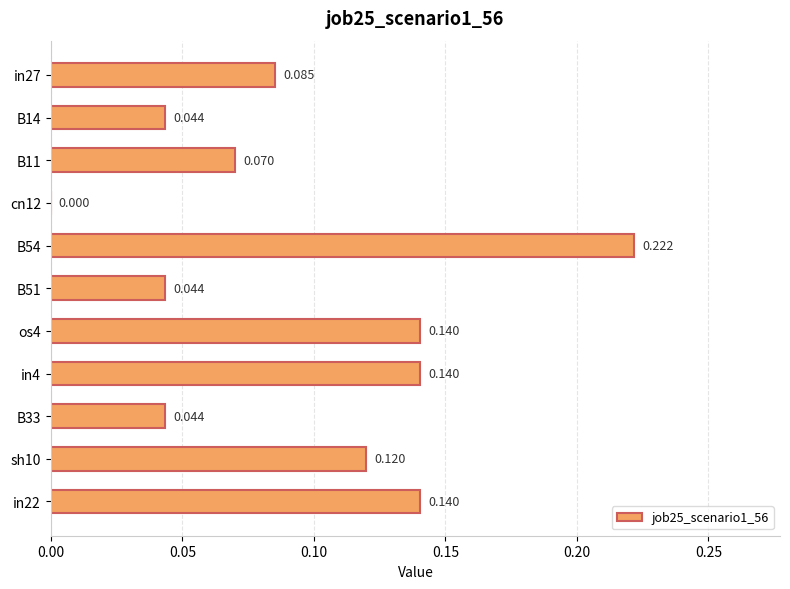

What is the difference between the second highest and second lowest values?

0.1